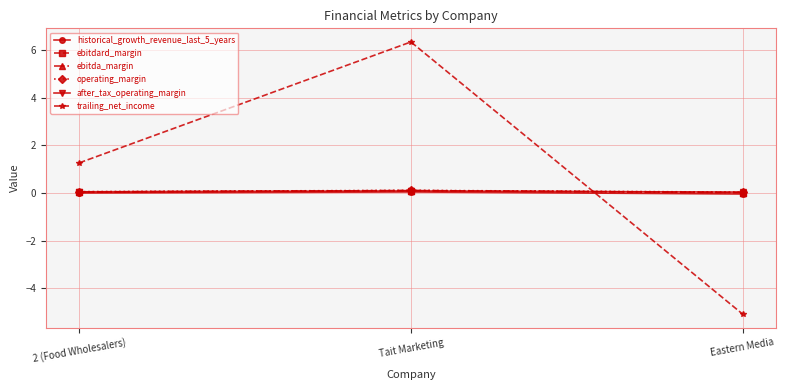

Is this an area chart (filled region under the line)?

No